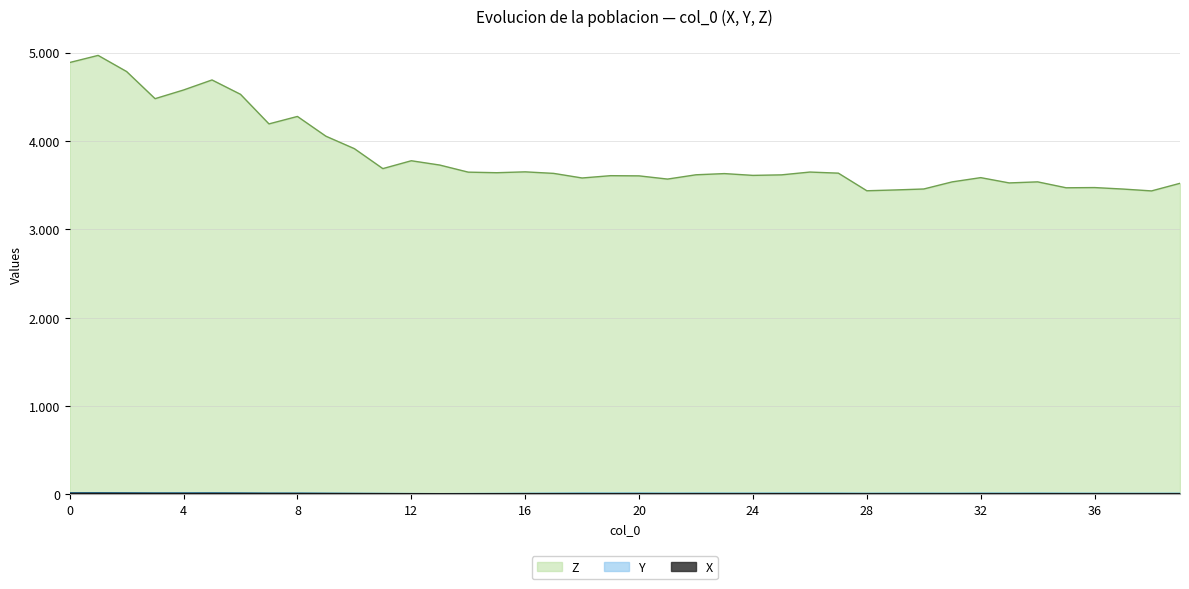

Where is the first local minimum for X?

4